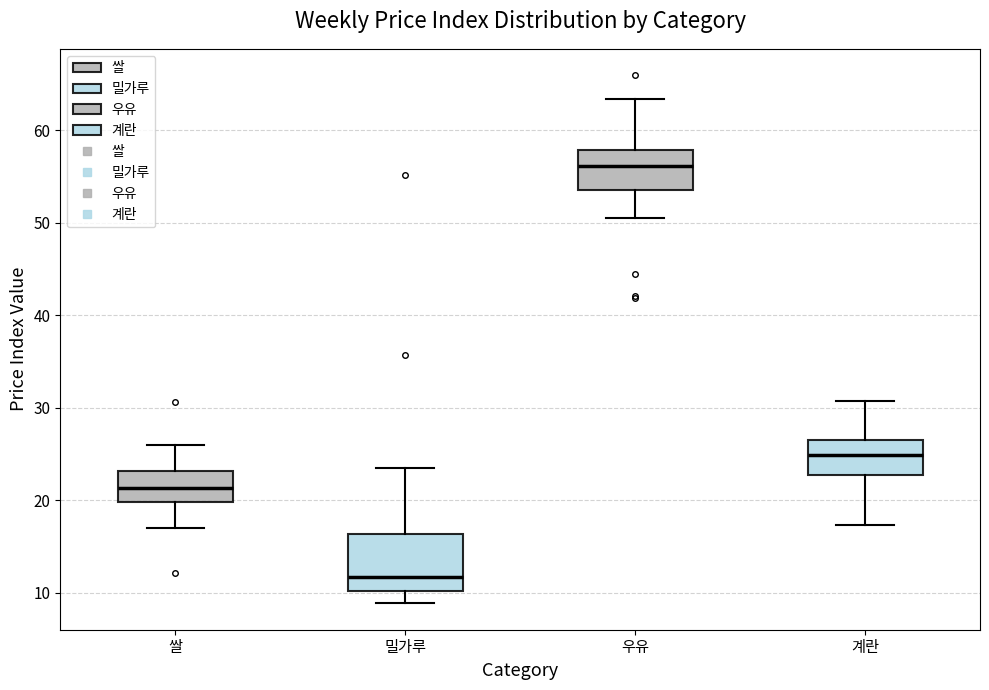

Which box has the lowest median line?

밀가루